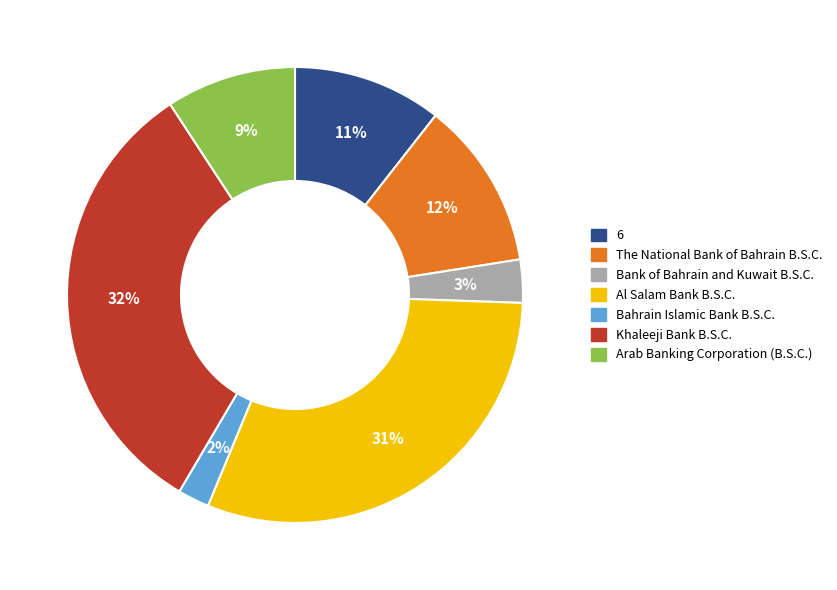

The The National Bank of Bahrain B.S.C. slice represents 12% of the pie. True or false?

True